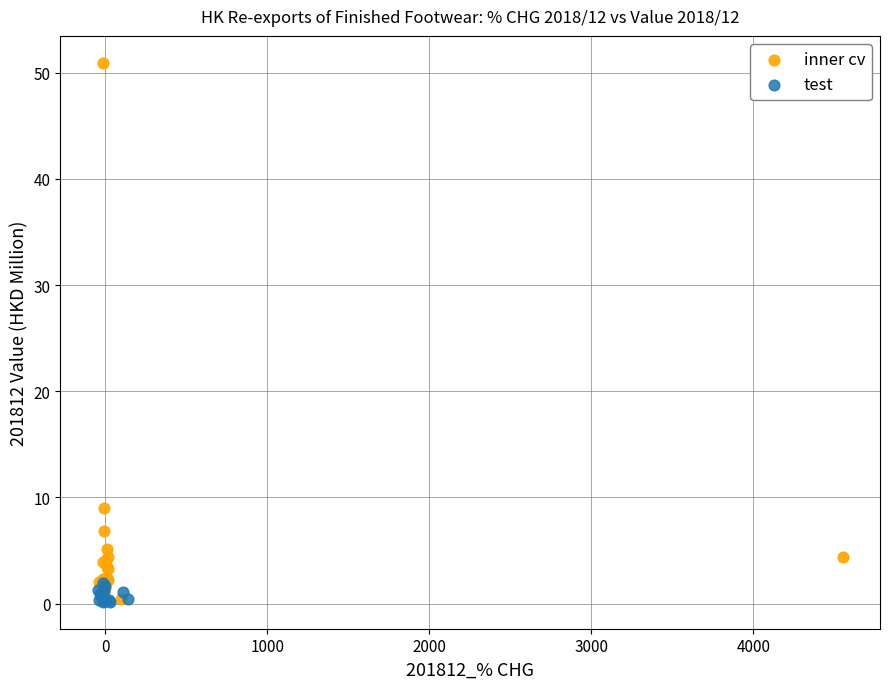

Which series contains the highest Y value?

inner cv